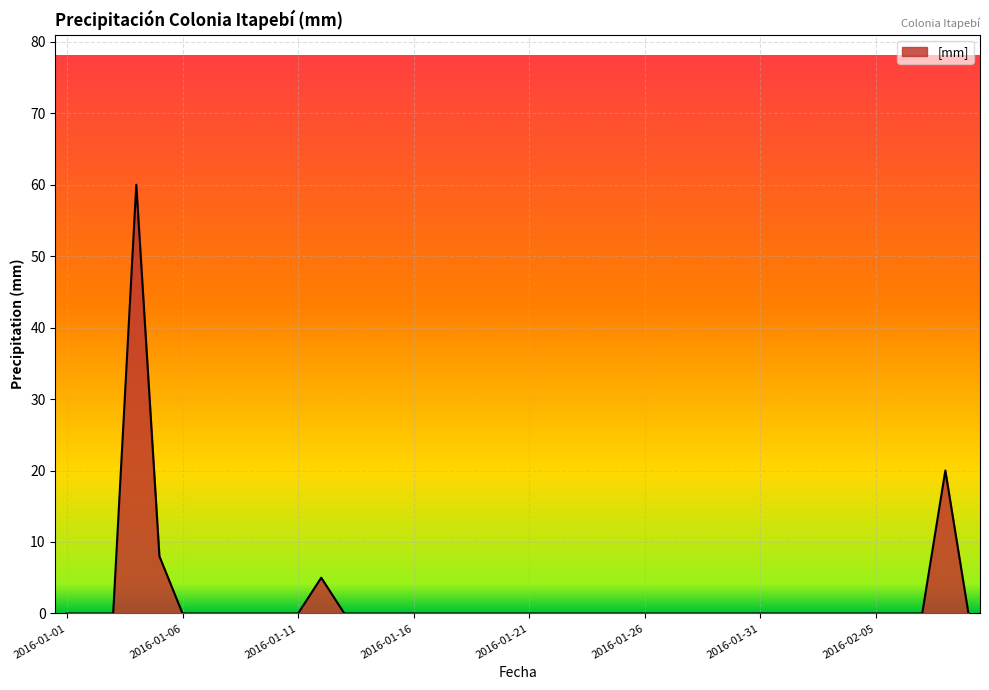

What is the difference between the maximum and minimum values?

60